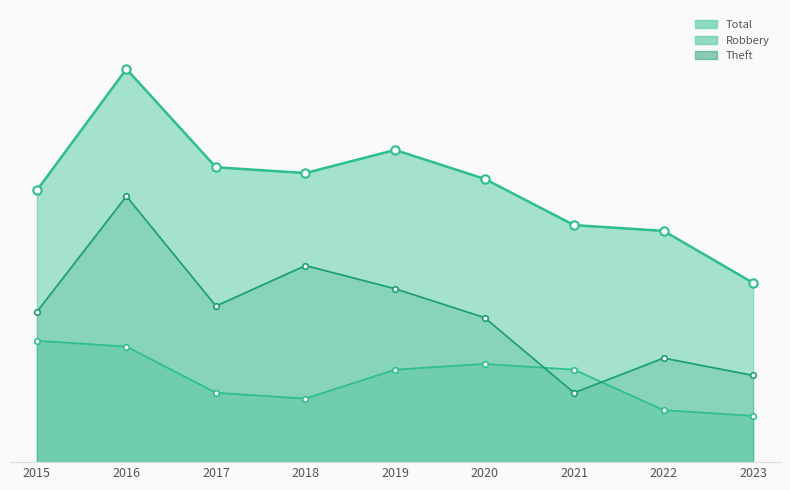

True or false: Theft and Total intersect in this chart.

False